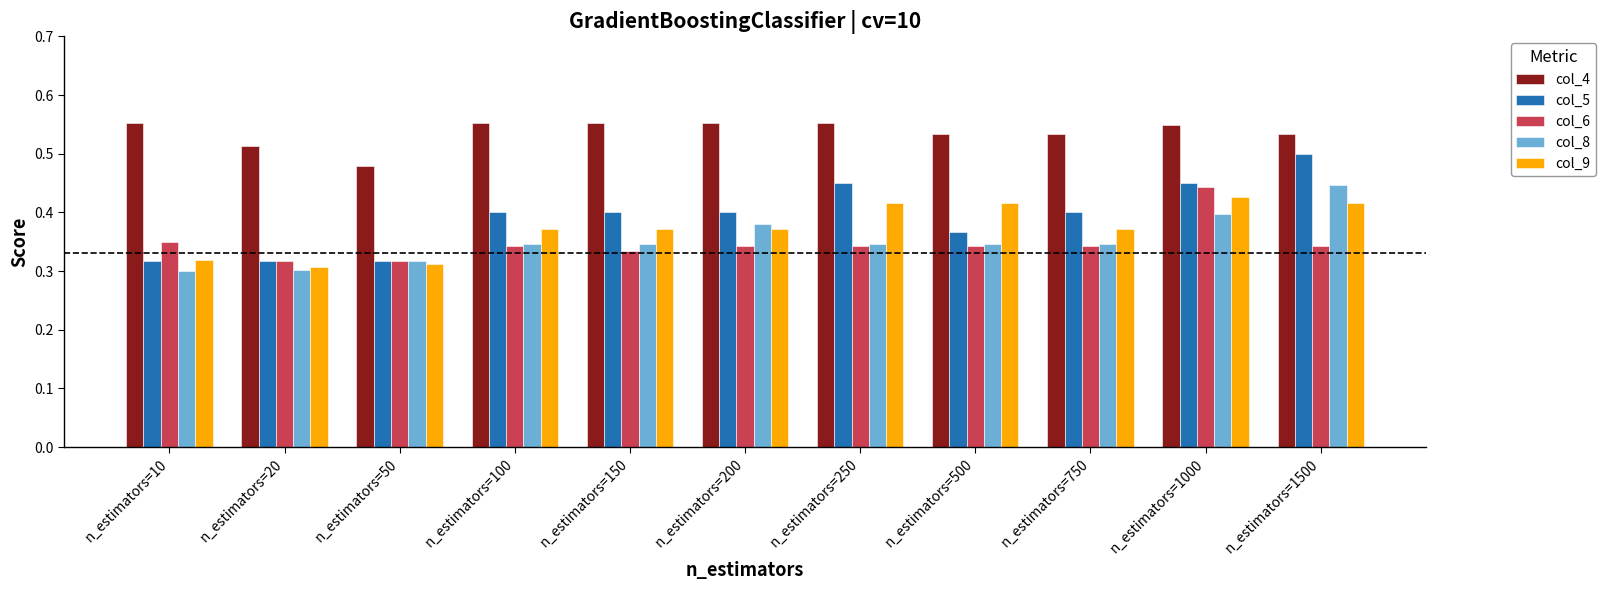

Count the col_5 values in the range 0 to 1.

11